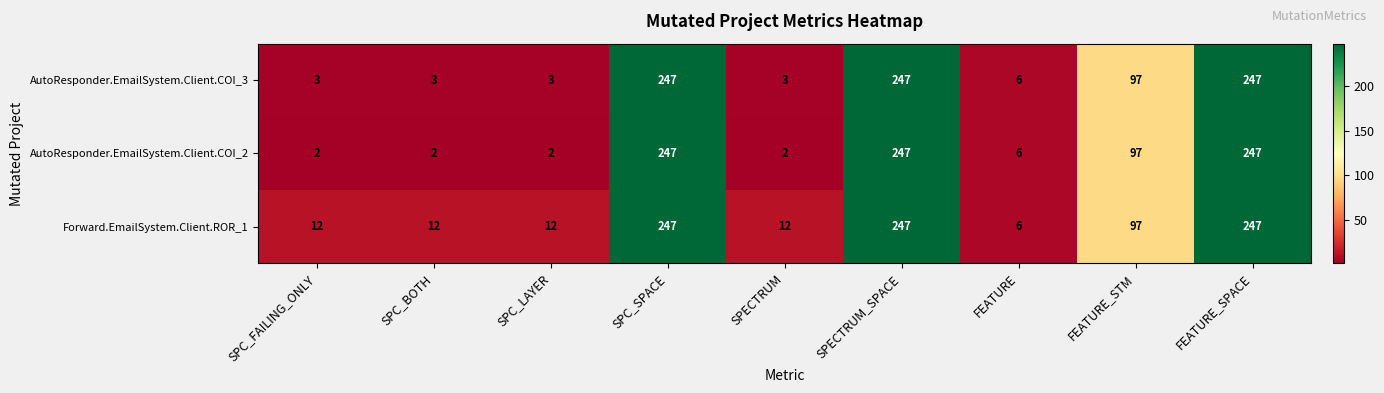

What is the maximum value for AutoResponder.EmailSystem.Client.COI_3?

247